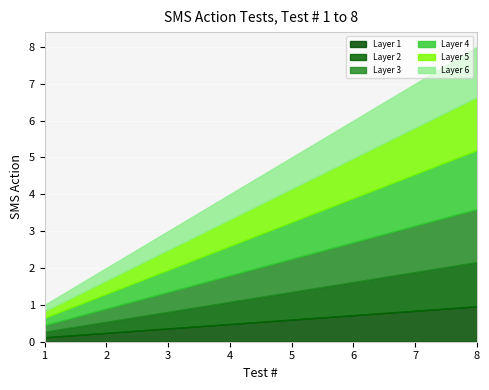

What is the difference between the values at 8 and 3?

5